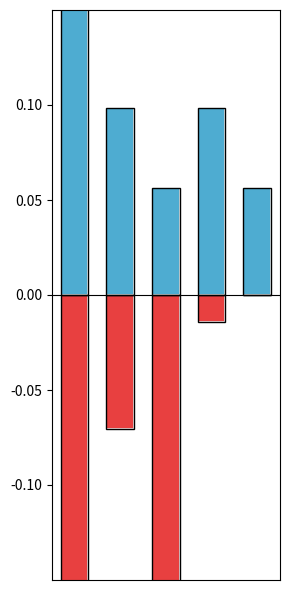

List the series in order of their peak value, highest first.

No, Yes